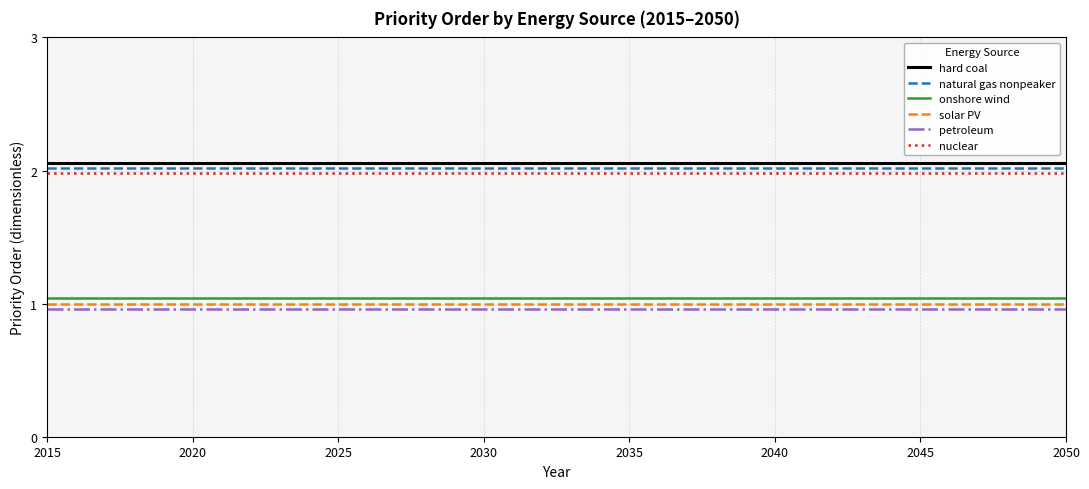

True or false: nuclear and onshore wind cross at least once.

False